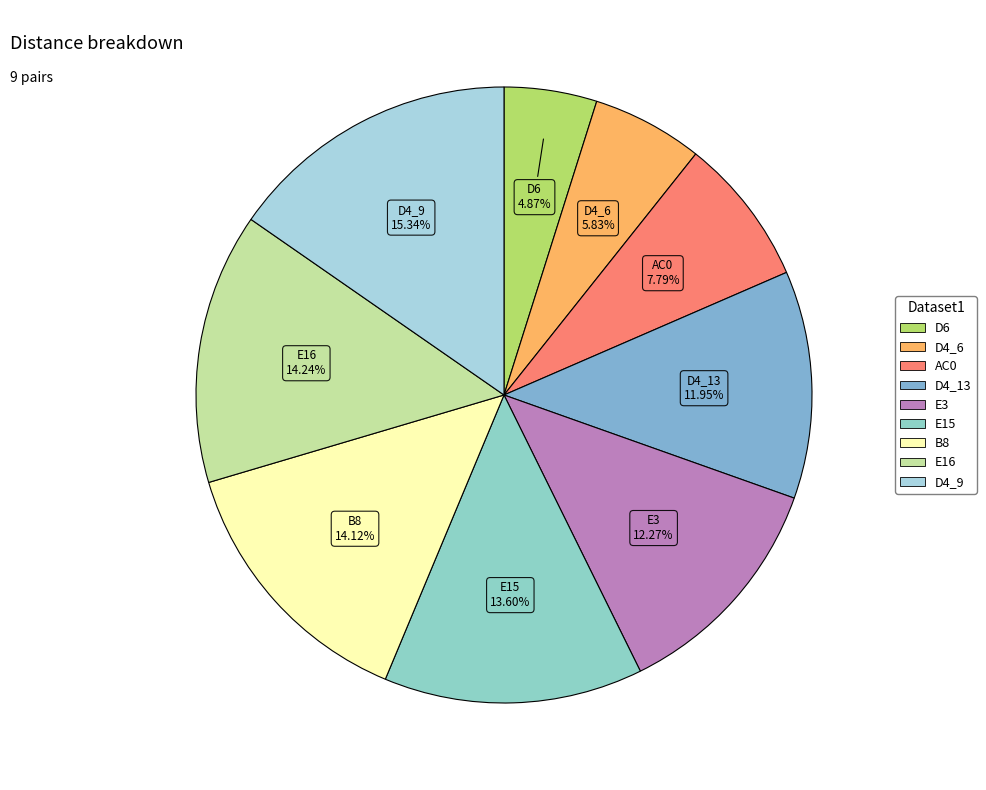

Which category has the smallest portion of the pie?

D6